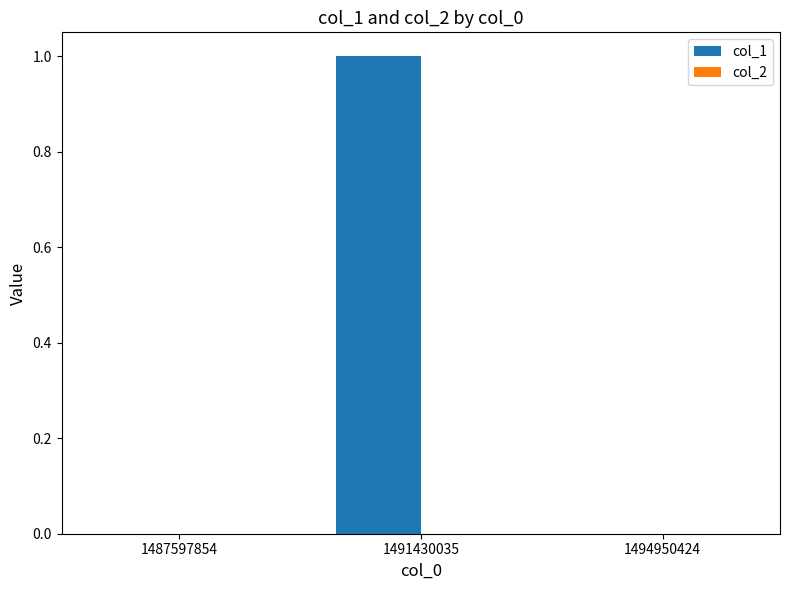

The chart shows a value of 0 at 1491430035. True or false?

False